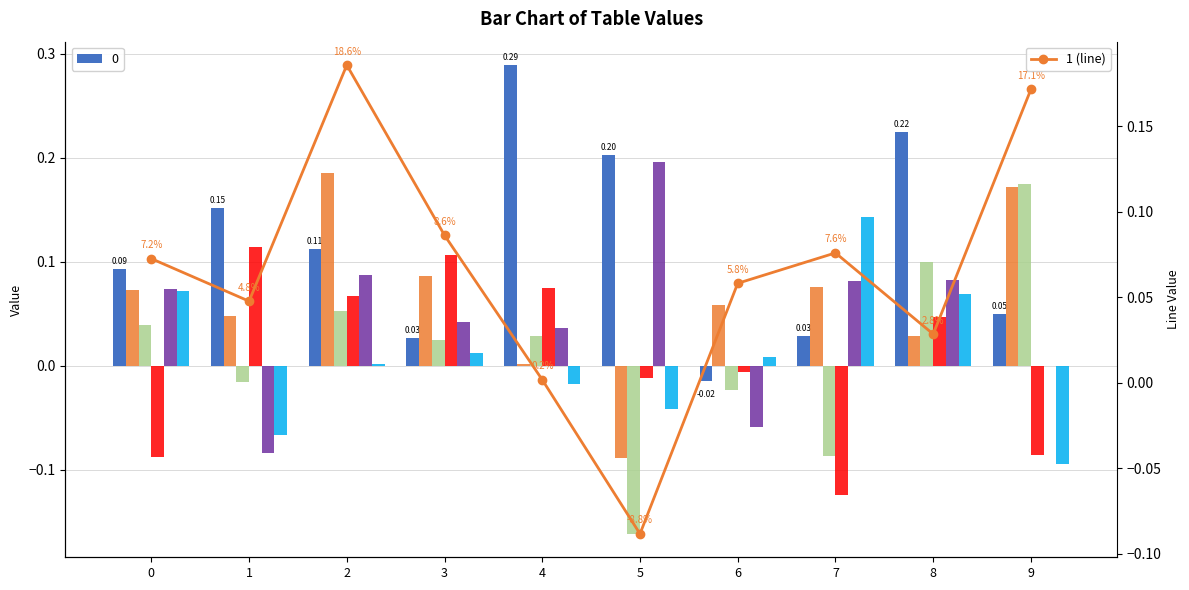

List the labels in order of value, largest first.

2, 9, 3, 7, 0, 6, 1, 8, 4, 5